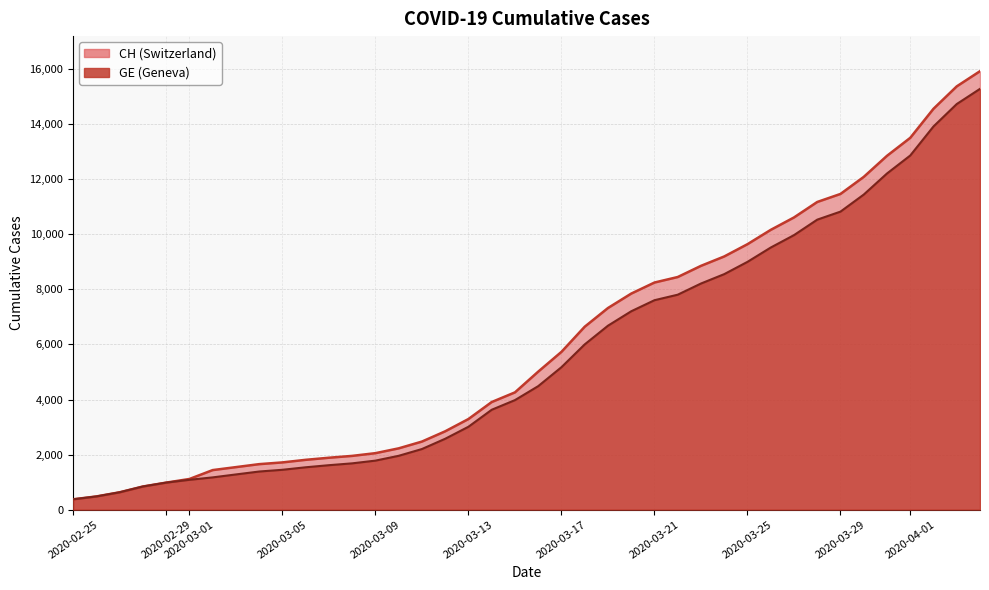

Between 2020-03-21 and 2020-03-25, which series saw the biggest shift?

CH